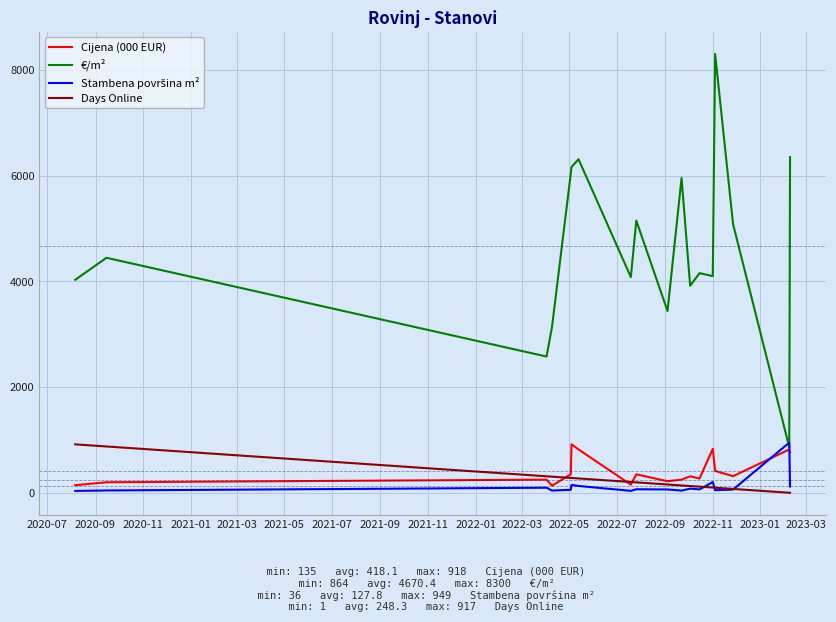

True or false: Days Online and €/m² cross at least once.

False